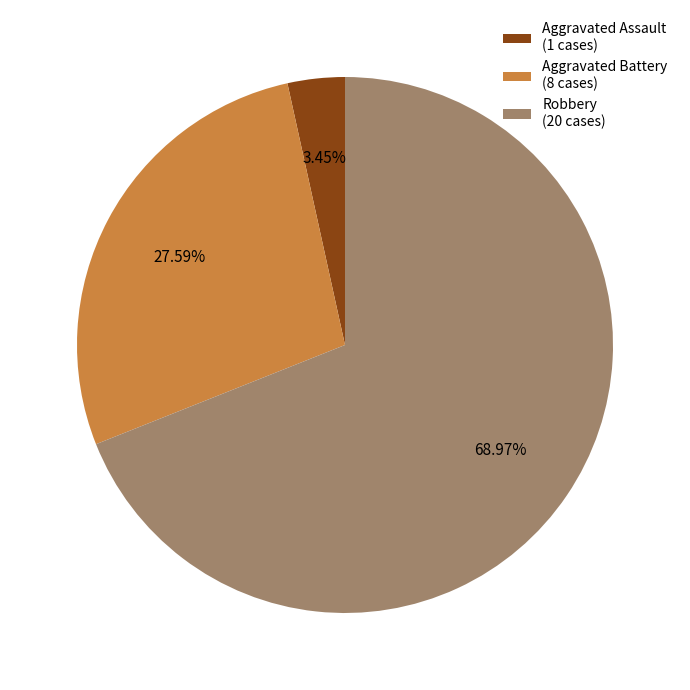

What is the smallest slice in the pie chart?

Aggravated Assault (1 cases)